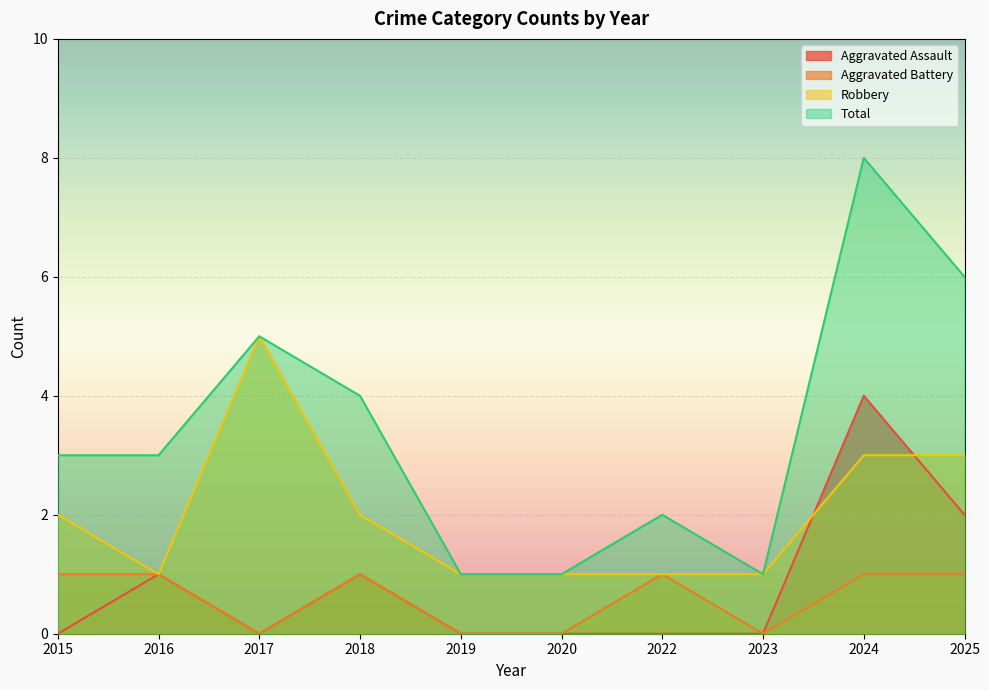

Read the Aggravated Battery value at 2015.

1